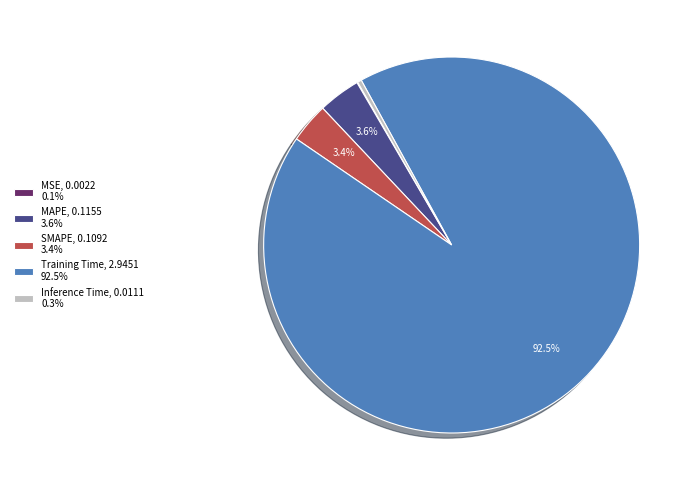

Which has a higher value, Training Time, 2.9451 92.5% or MAPE, 0.1155 3.6%?

Training Time, 2.9451 92.5%